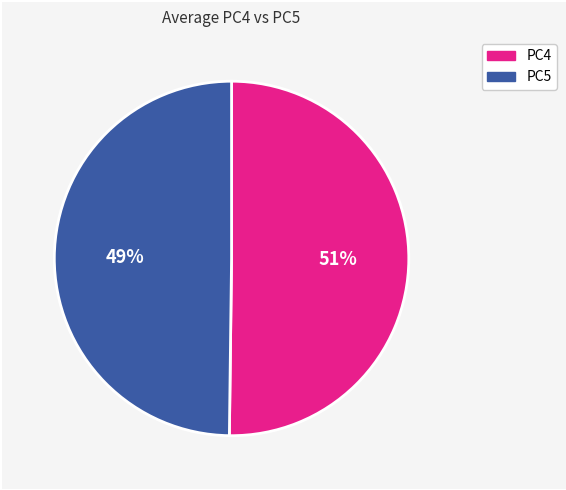

To the nearest percent, what is the combined percentage of PC5 and PC4?

100%